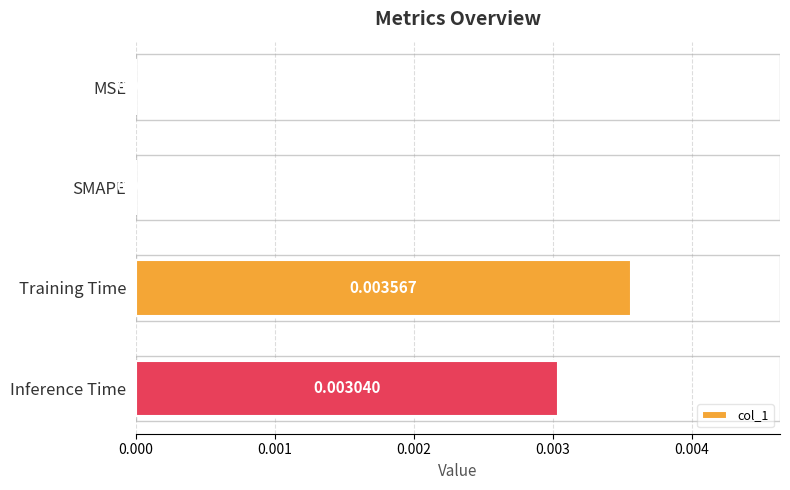

Which label corresponds to the largest value in the chart?

Training Time